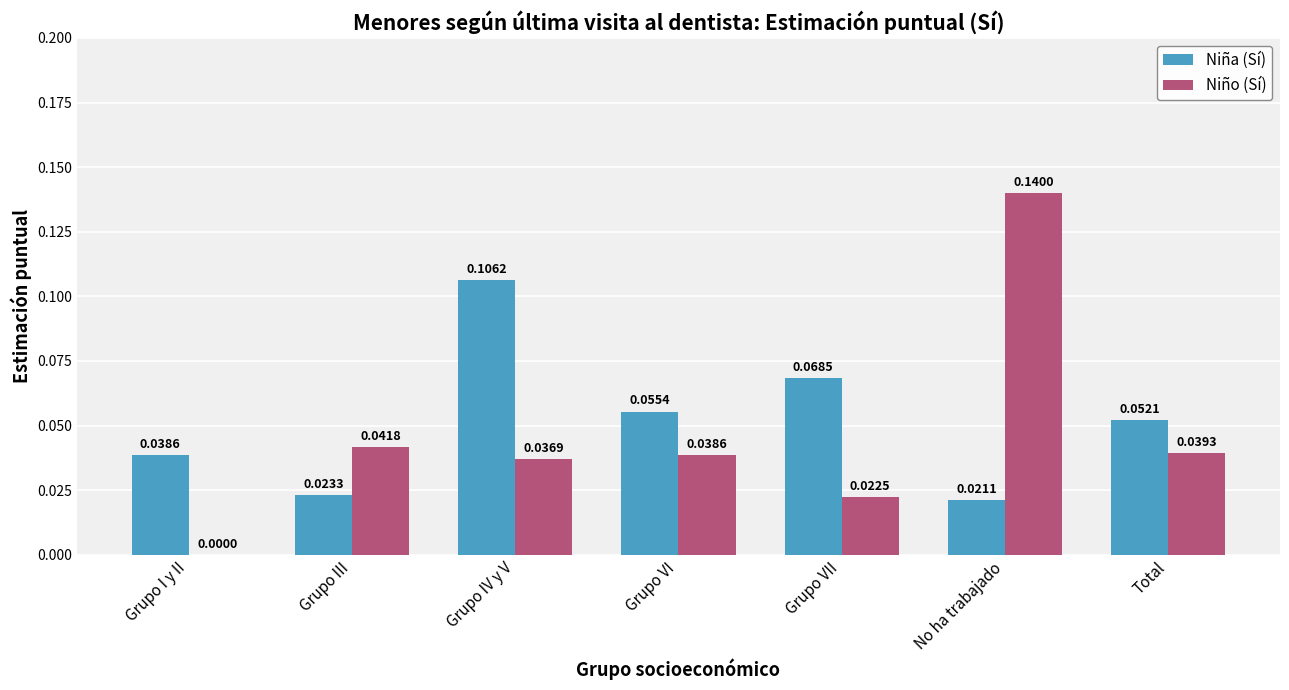

What are all the series names shown in the legend?

Niña (Sí), Niño (Sí)